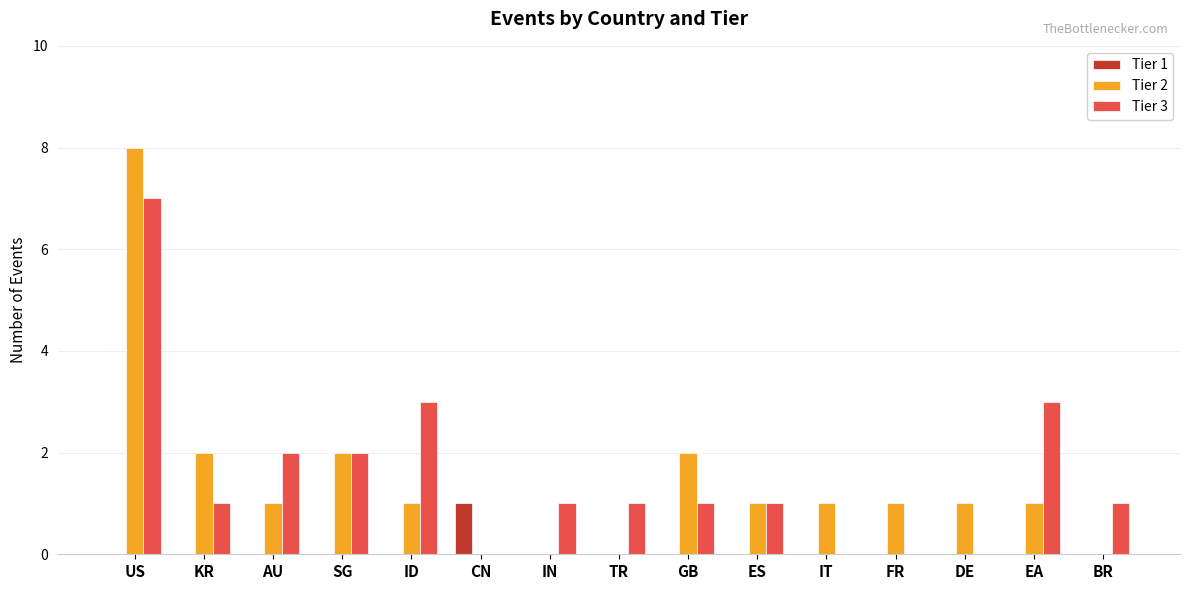

The Tier 1 series shows 0 at GB. True or false?

True